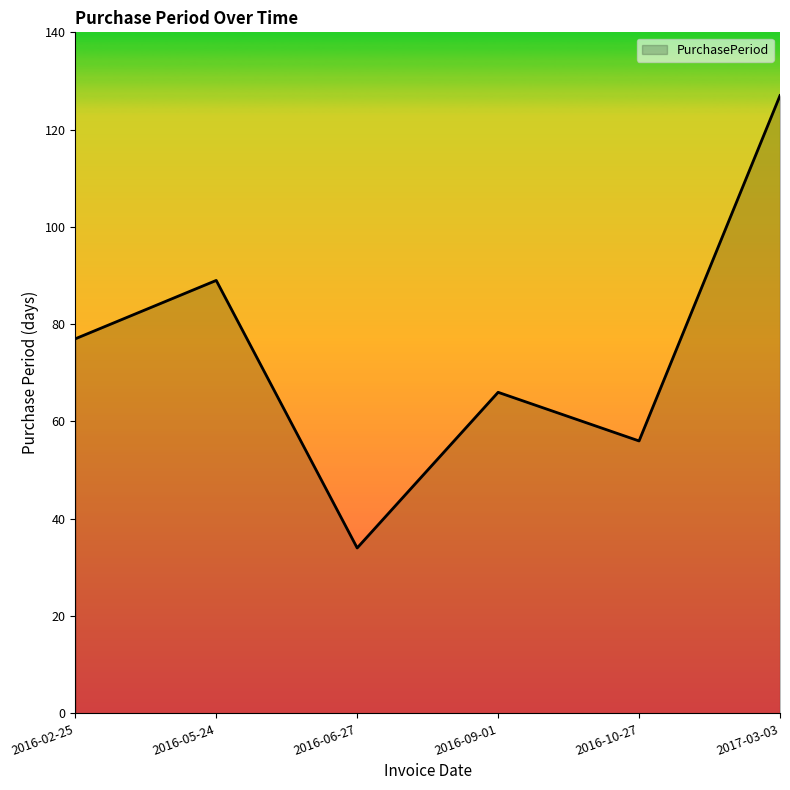

Between 2016-09-01 and 2016-06-27, which is larger?

2016-09-01